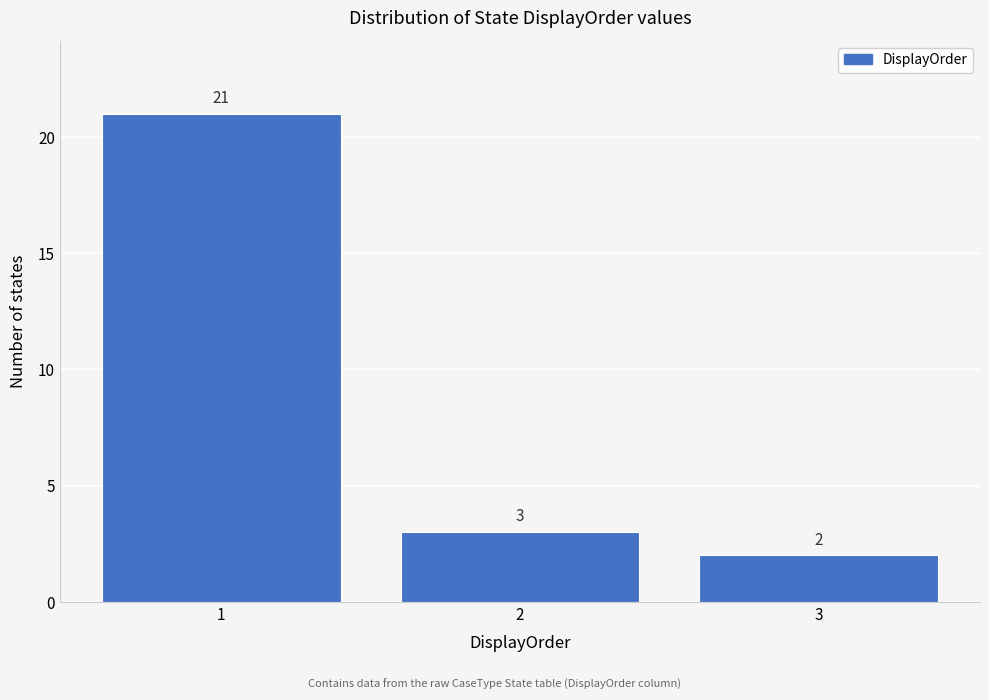

Reading left to right, transcribe this chart: for each bar, give the range it covers on the x-axis and its height.

0.5 to 1.5: 21
1.5 to 2.5: 3
2.5 to 3.5: 2